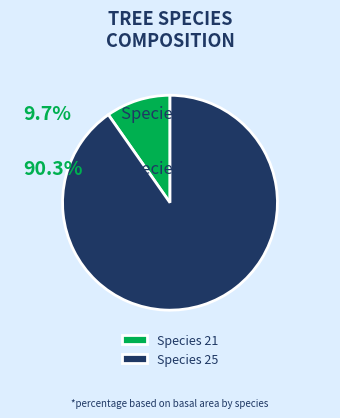

Is the sum of Species 21 and Species 25 greater than half?

Yes